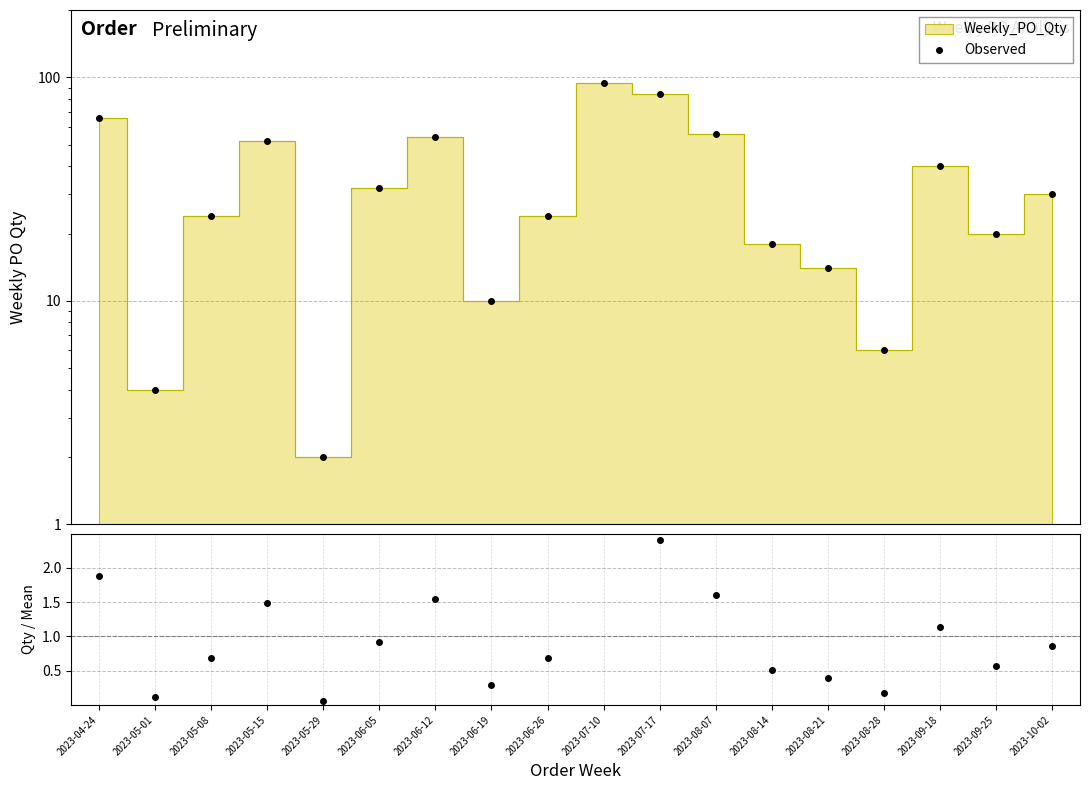

What is the change in value from 2023-06-05 to 2023-08-14?

-14